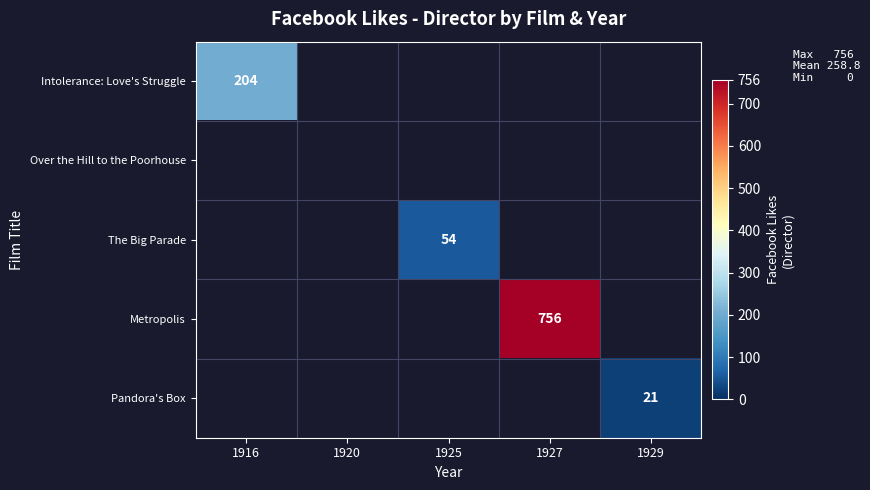

The value of Intolerance: Love's Struggle at 1916 is 204. True or false?

True